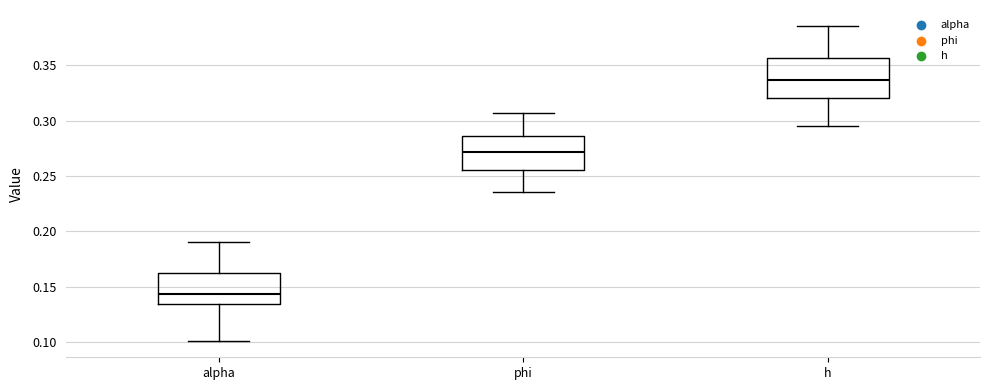

Where is the lower edge of the box for alpha on the y-axis? The values are not printed on the chart, so give them approximately, as read against the axis.

0.135